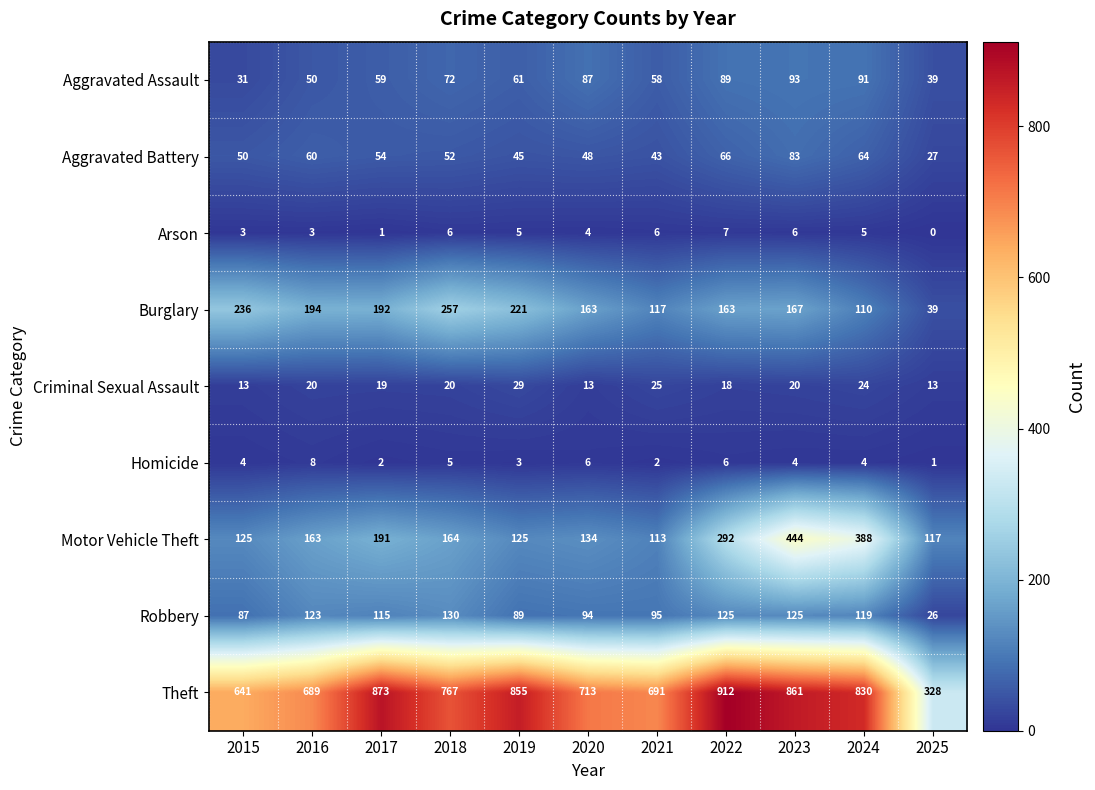

At which label is Motor Vehicle Theft closest to 278?

2022